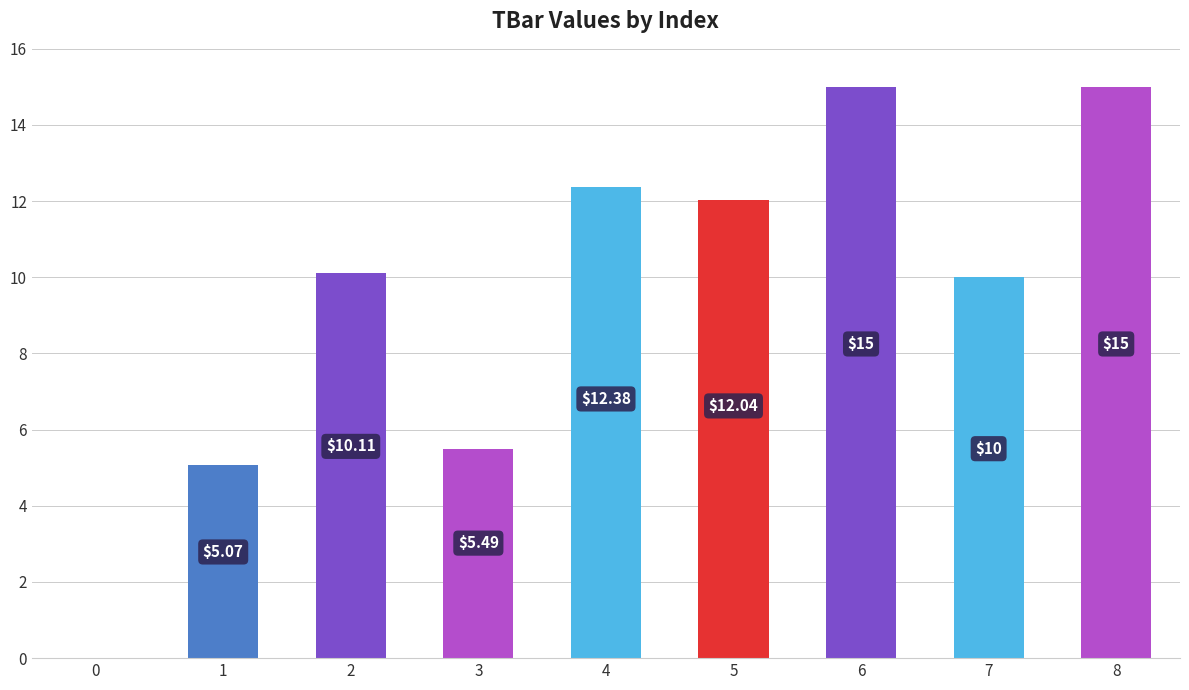

Between 5 and 3, which is larger?

5